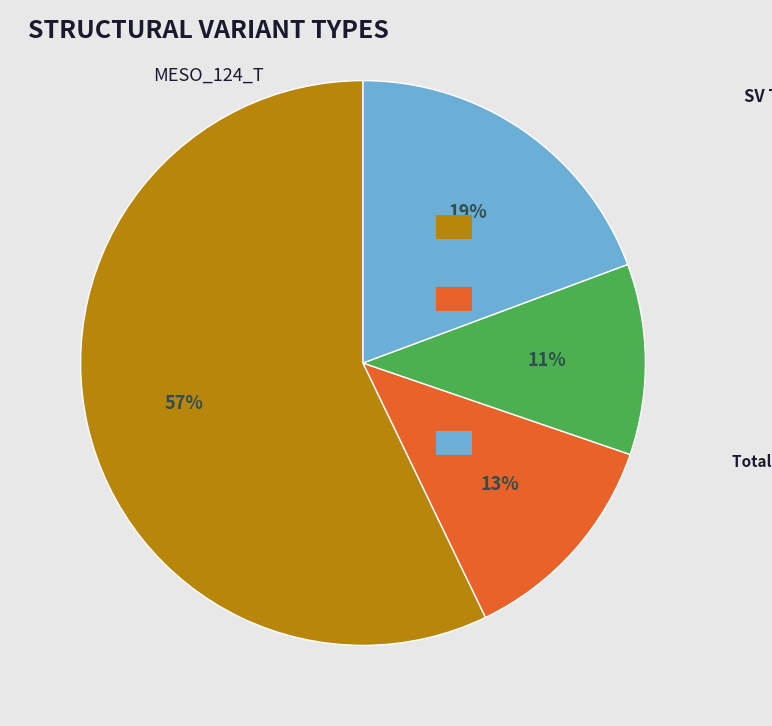

To the nearest percent, what is the difference between the largest and smallest slice percentages?

46%